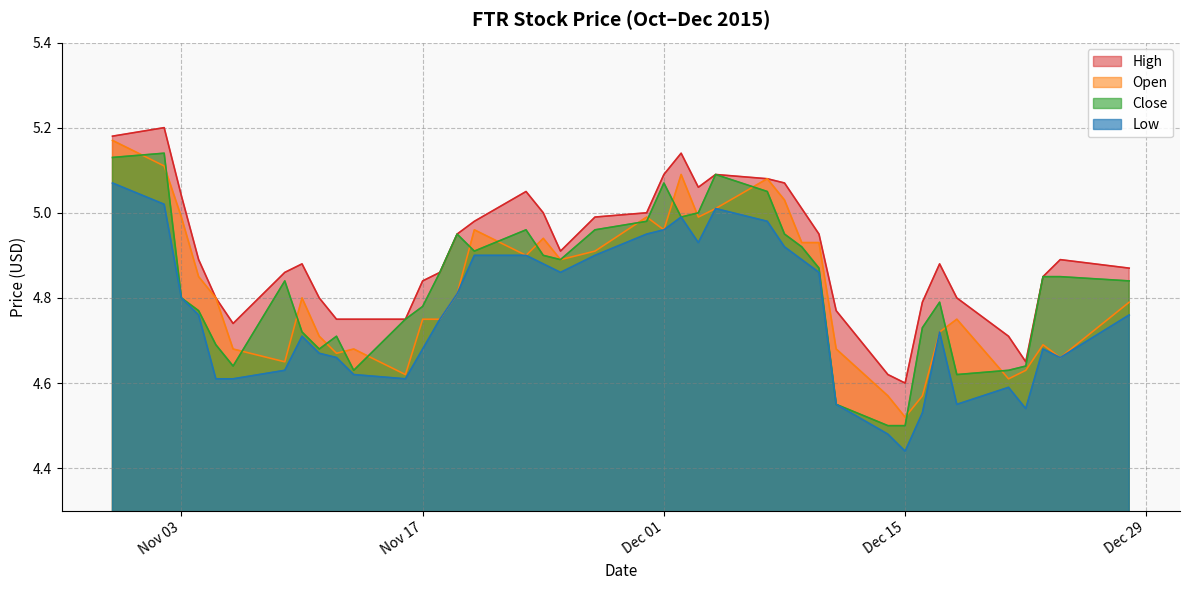

The value of High at 11/06/2015 is 1.3. True or false?

False